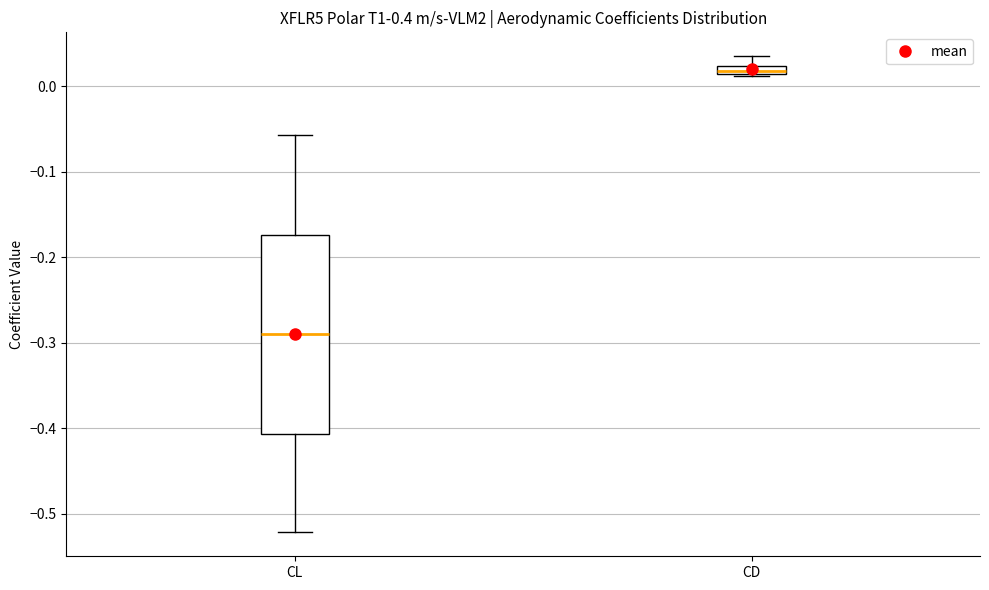

Which box's median line is the highest?

CD